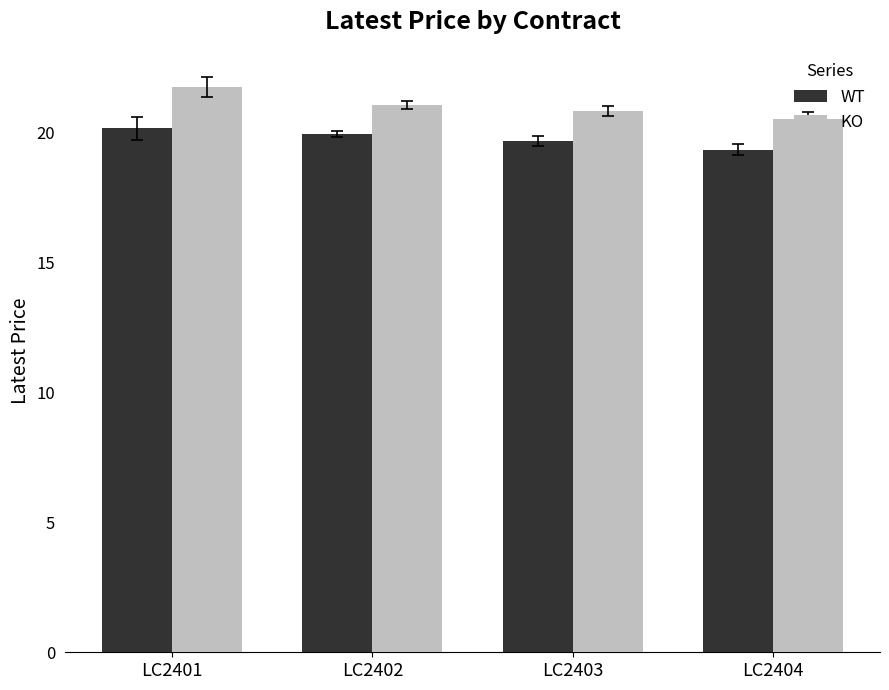

Does the chart contain any negative values?

No